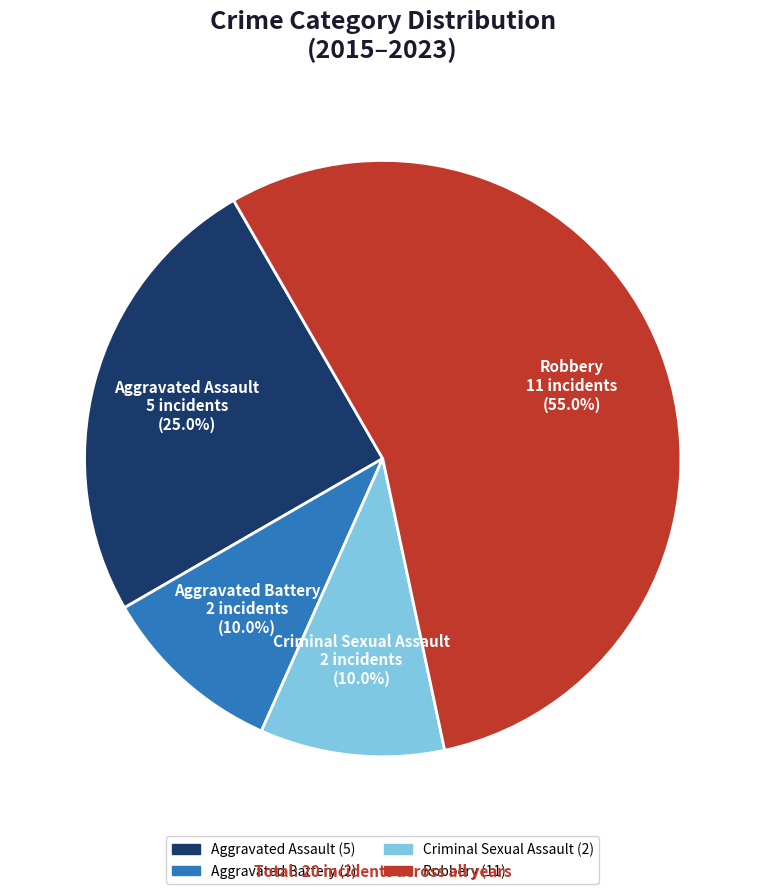

What percentage is NOT represented by Robbery?

45.0%